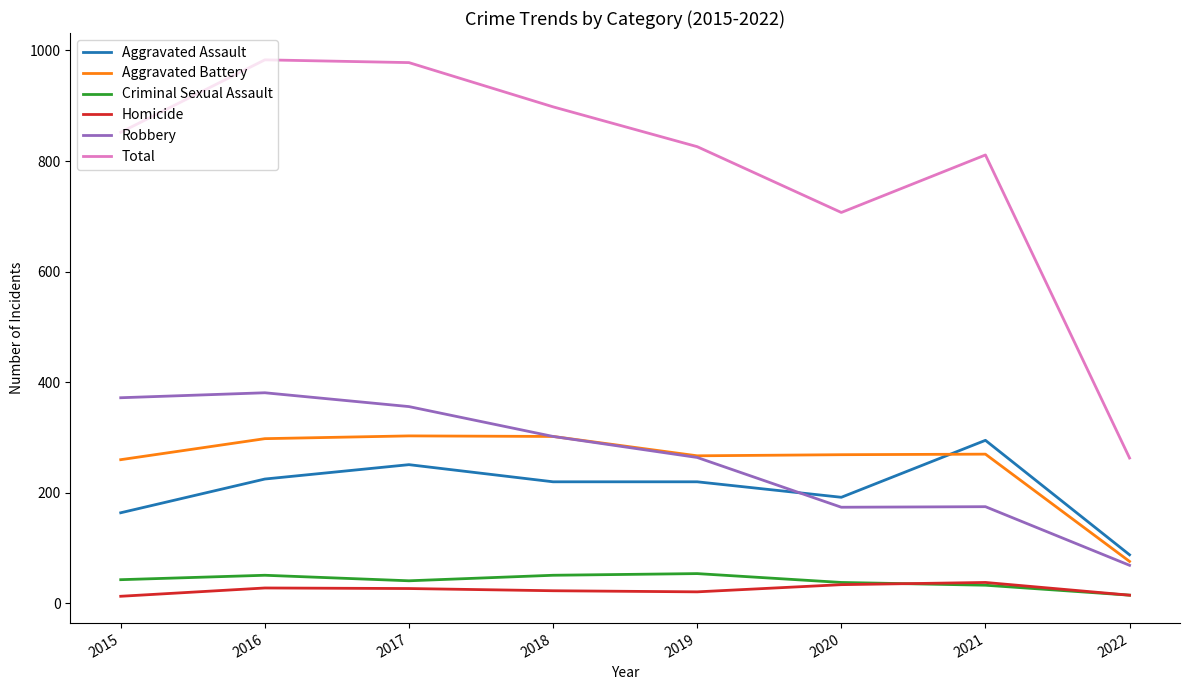

What is the difference between the maximum and minimum values in the Total series?

720